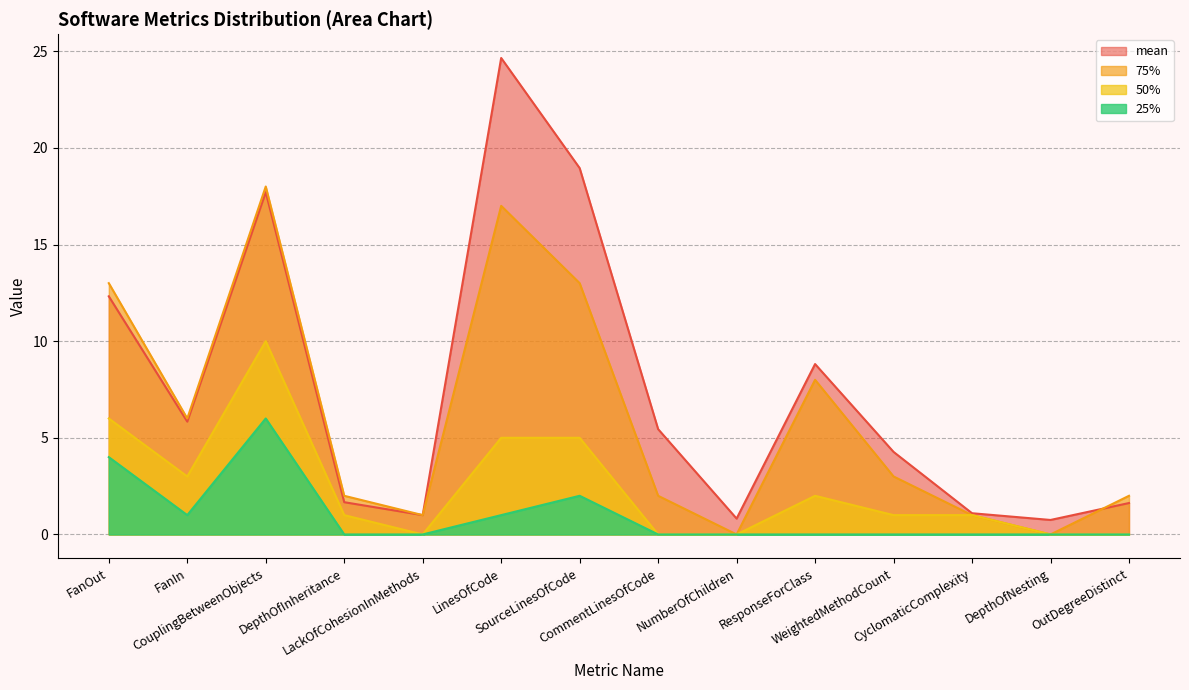

What is the label of the 11th point from the left?

WeightedMethodCount